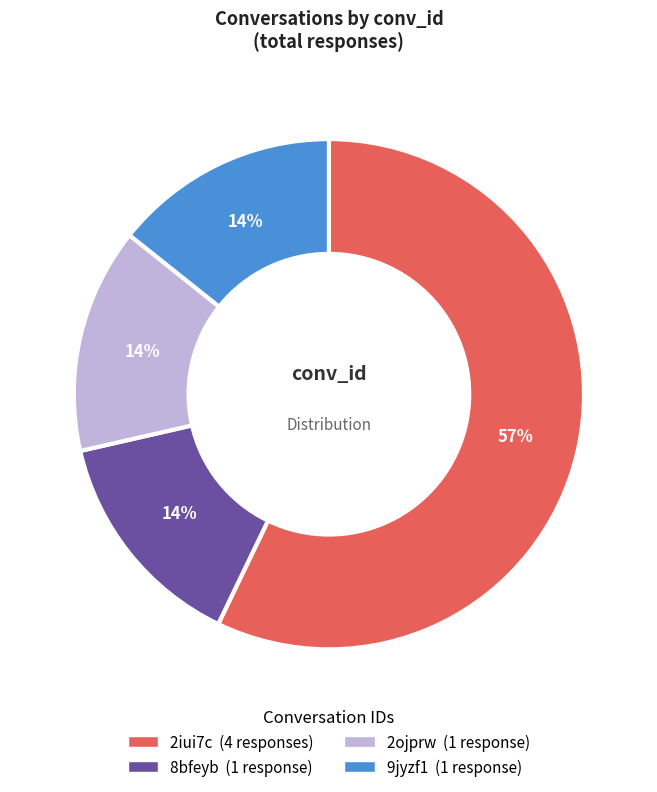

To the nearest percent, what is the average slice percentage?

25%